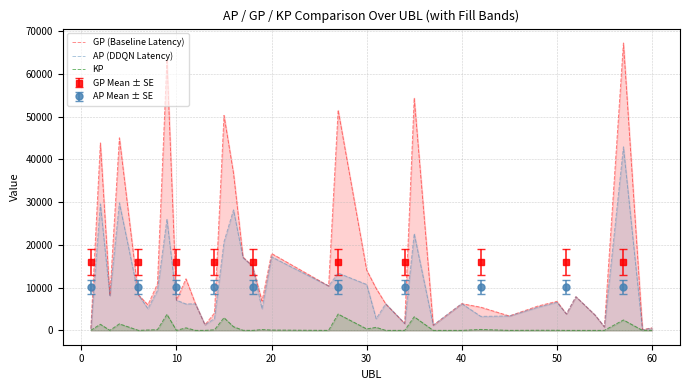

What is the maximum value for KP?

3815.1